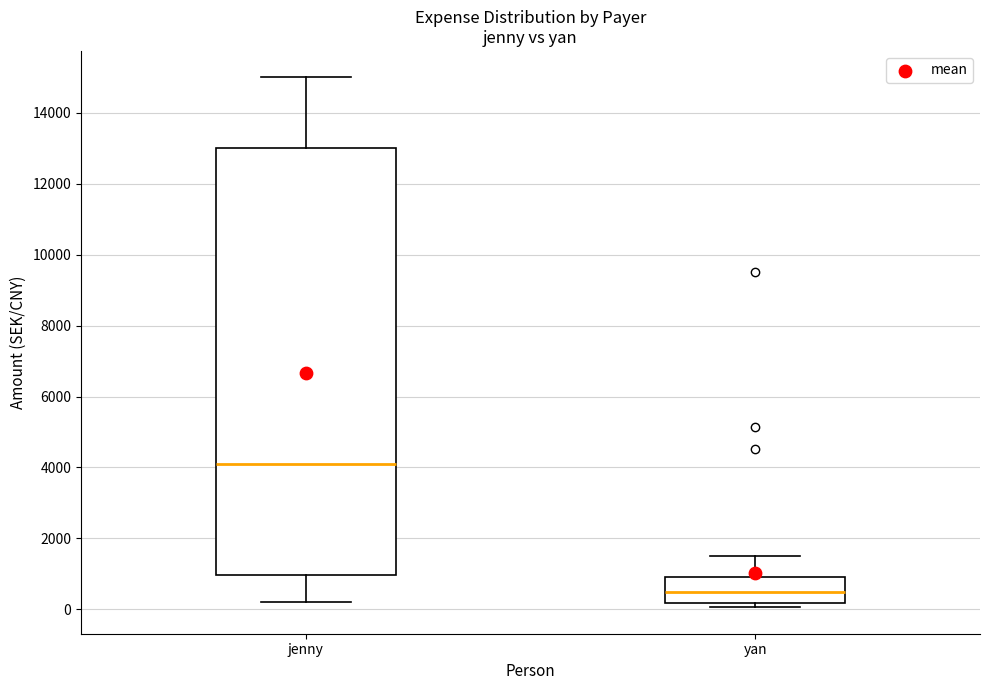

Which box's median line is the lowest?

yan